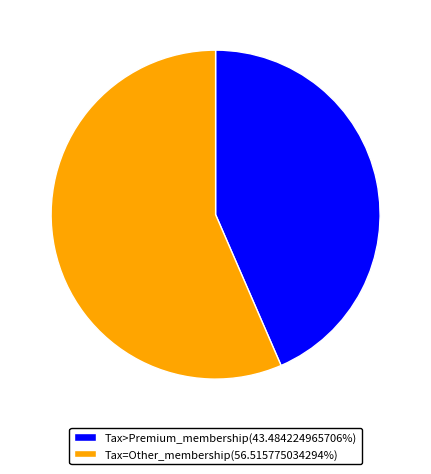

Do Tax=Other_membership(56.515775034294%) and Tax>Premium_membership(43.484224965706%) together represent more than half of the pie?

Yes